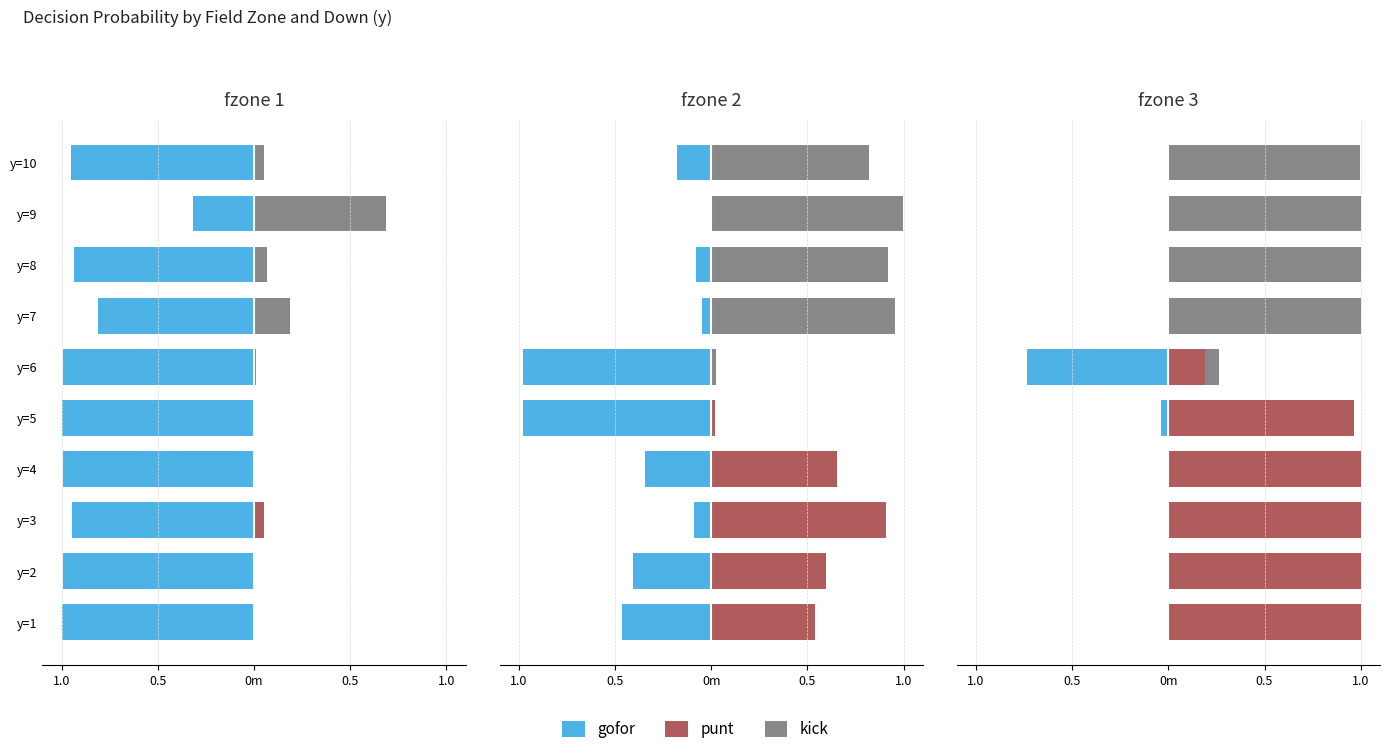

How many groups of bars are there?

10